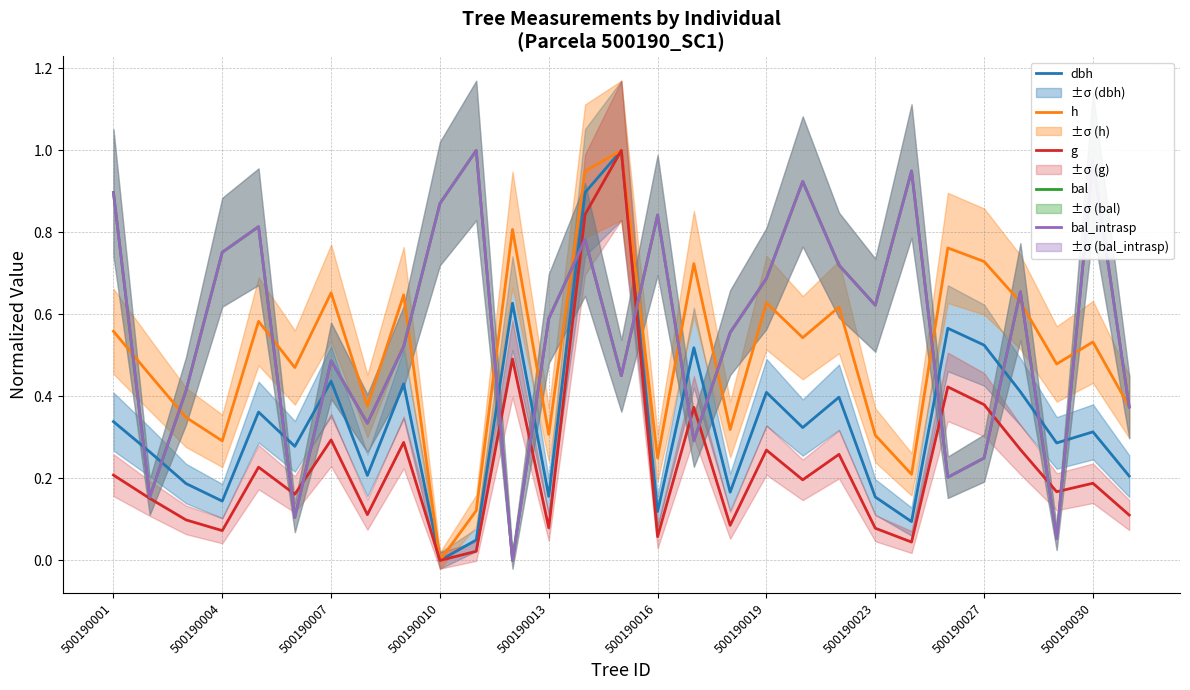

How many interior local valleys does the dbh series have?

10